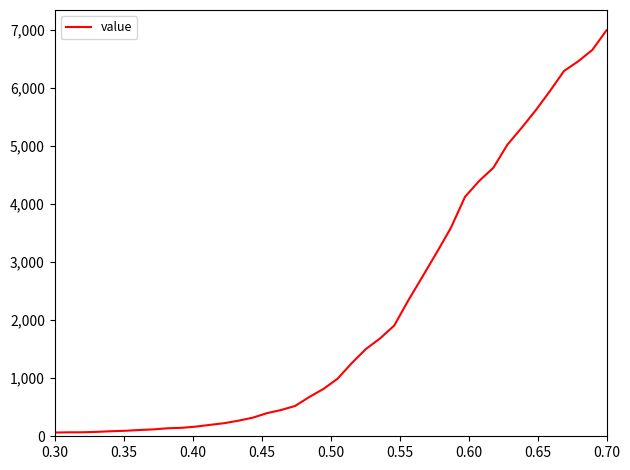

What is the maximum value shown in the chart?

6995